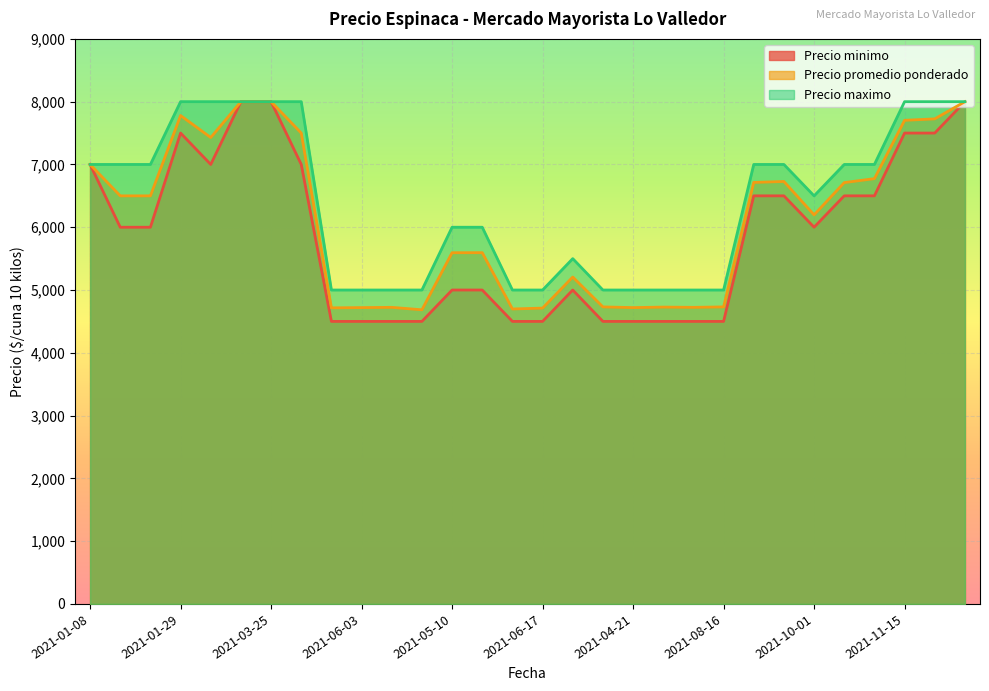

How many lines are shown in the chart?

3